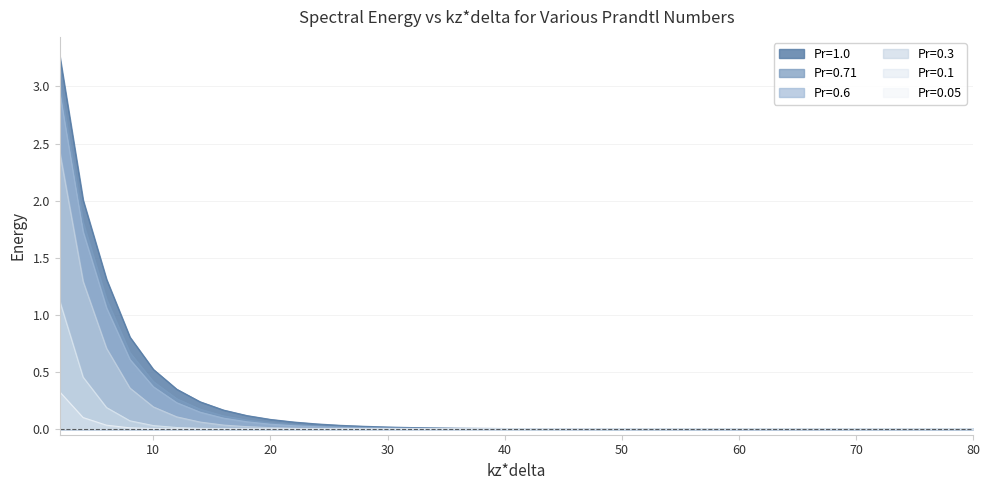

The Pr=0.6 series shows 0.0 at 30. True or false?

True